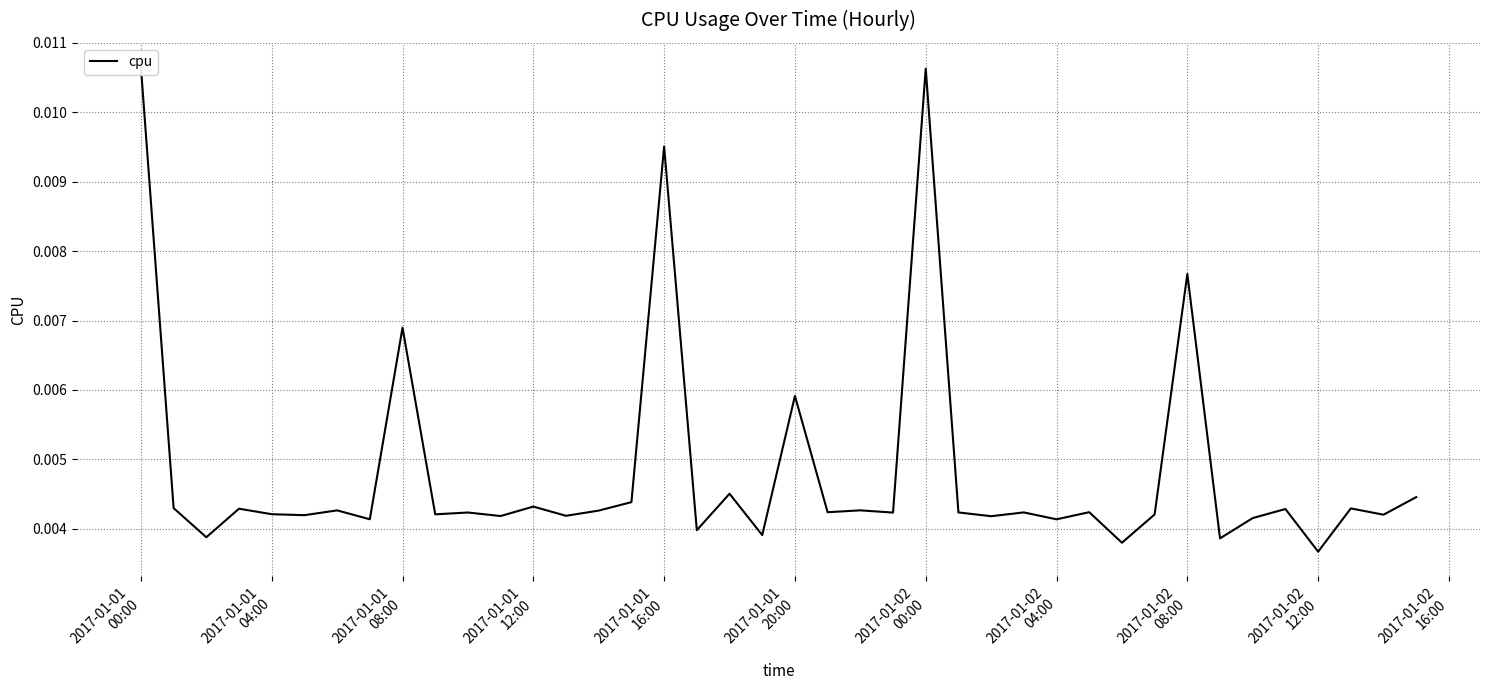

True or false: the data shows 0.0 at 11.

False